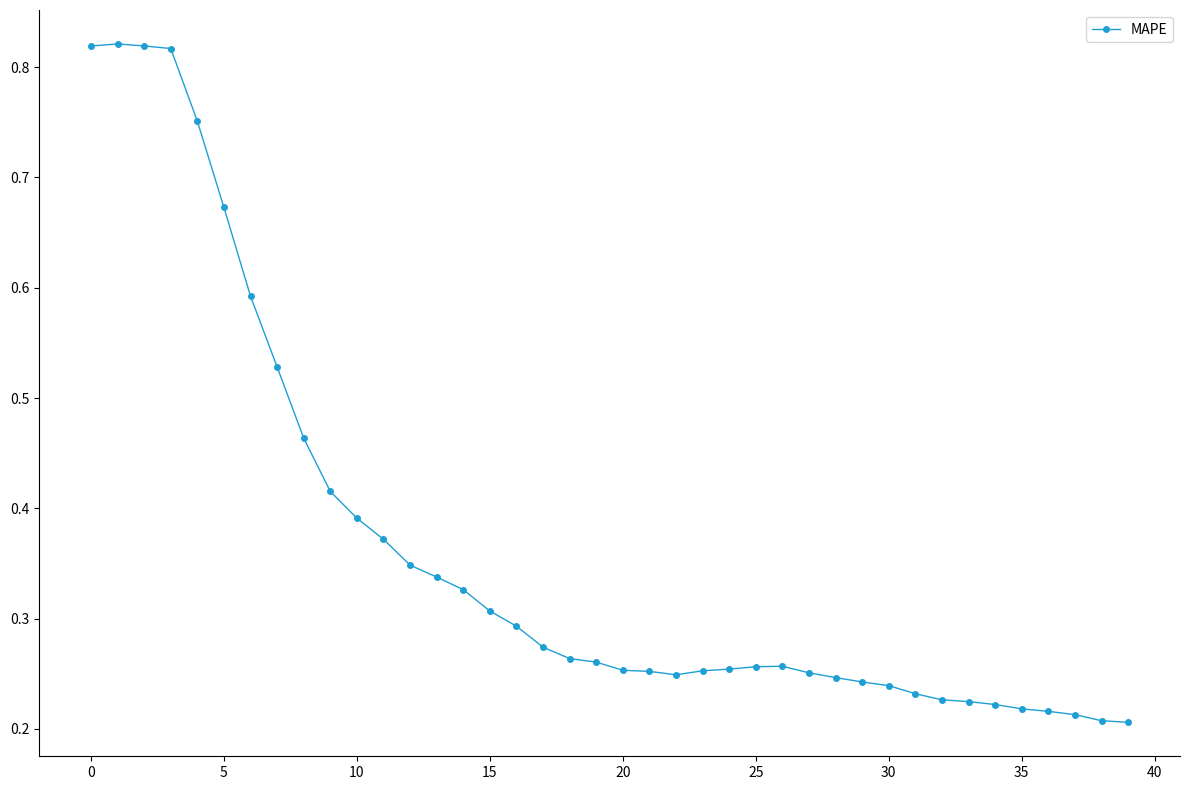

What is the sum of all values?

14.6